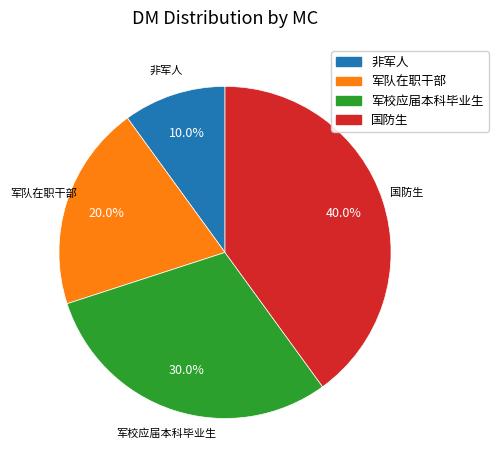

Which slice is the largest?

国防生